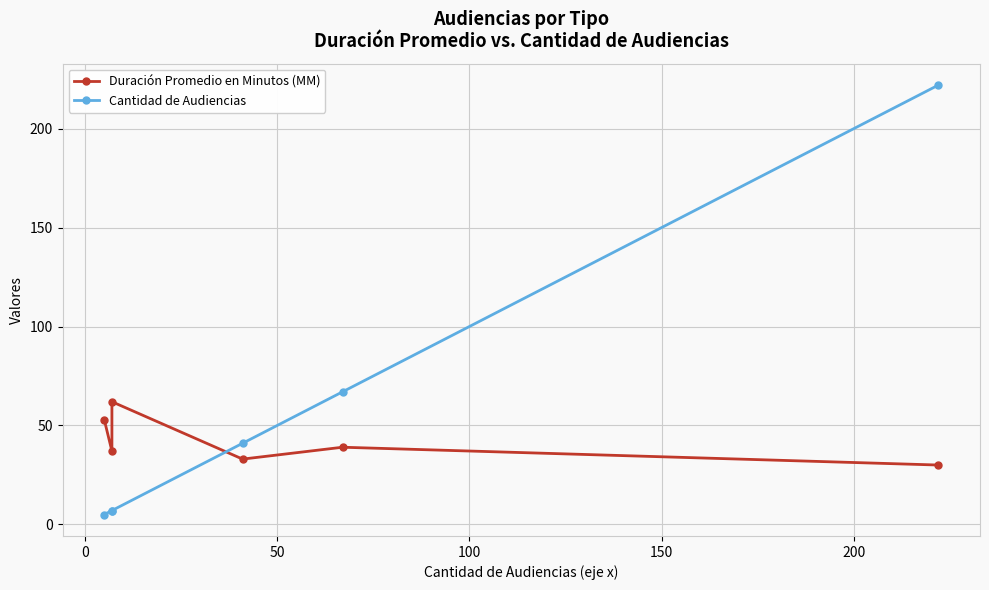

What is the spread (max minus min) of values at 50?

55